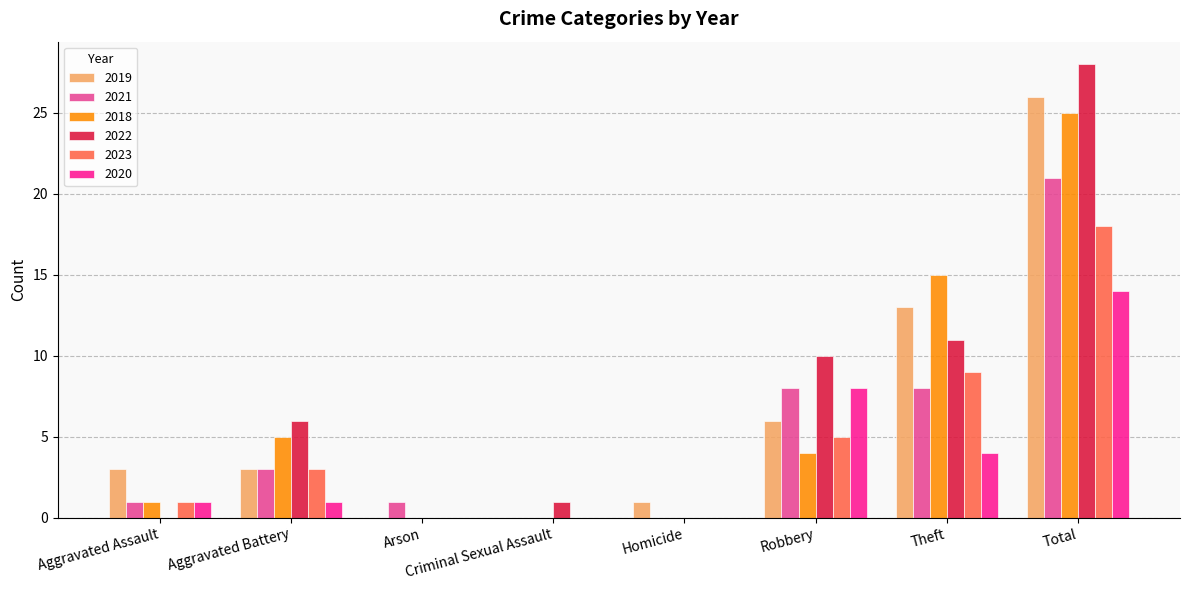

Reading left to right, list all the values displayed in this chart.

2019: 3	3	0	0	1	6	13	26
2021: 1	3	1	0	0	8	8	21
2018: 1	5	0	0	0	4	15	25
2022: 0	6	0	1	0	10	11	28
2023: 1	3	0	0	0	5	9	18
2020: 1	1	0	0	0	8	4	14